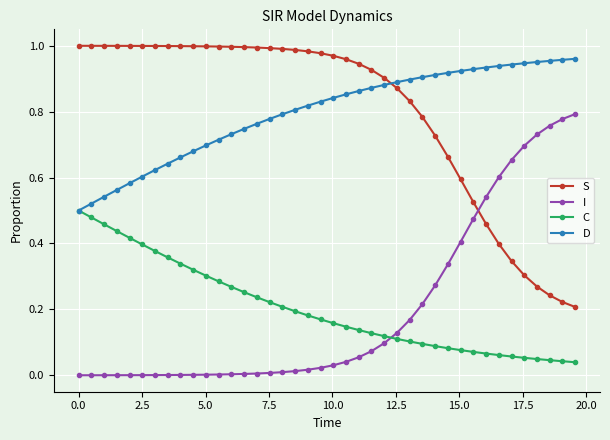

What are all the series names shown in the legend?

S, I, C, D